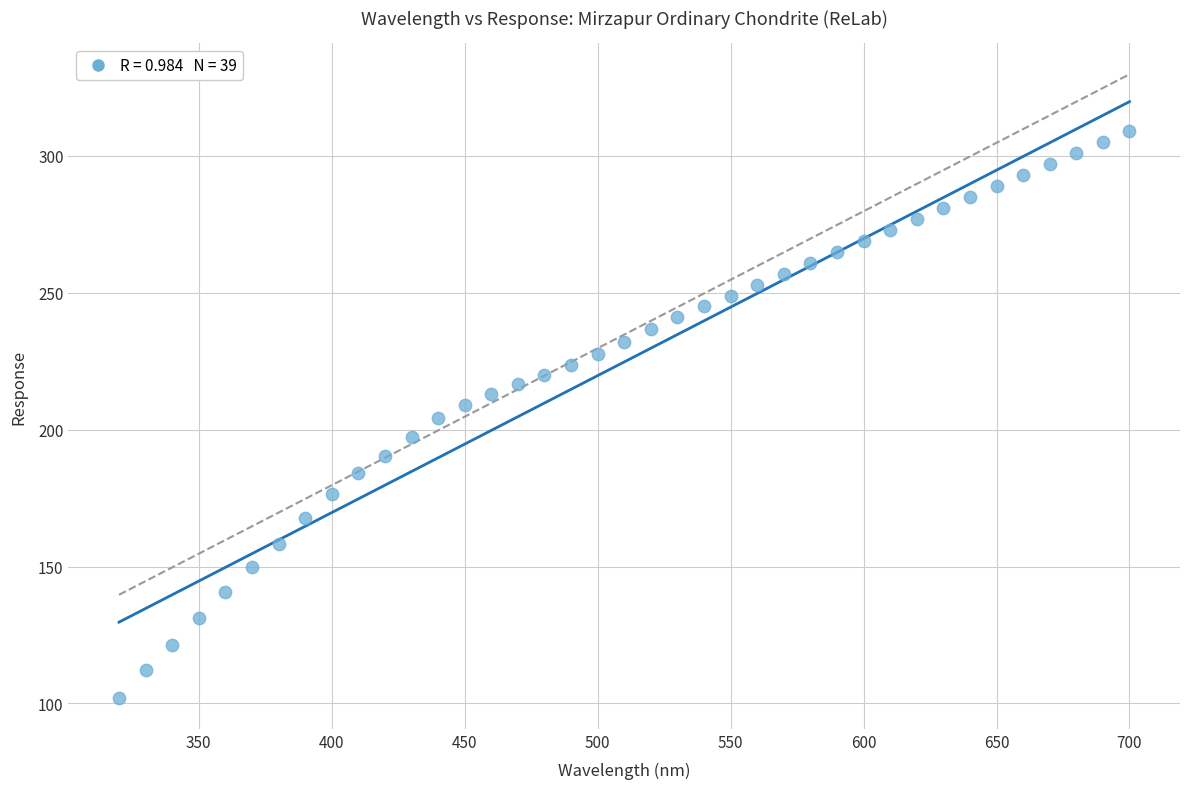

What is the range of Y values (max minus min)?

206.9